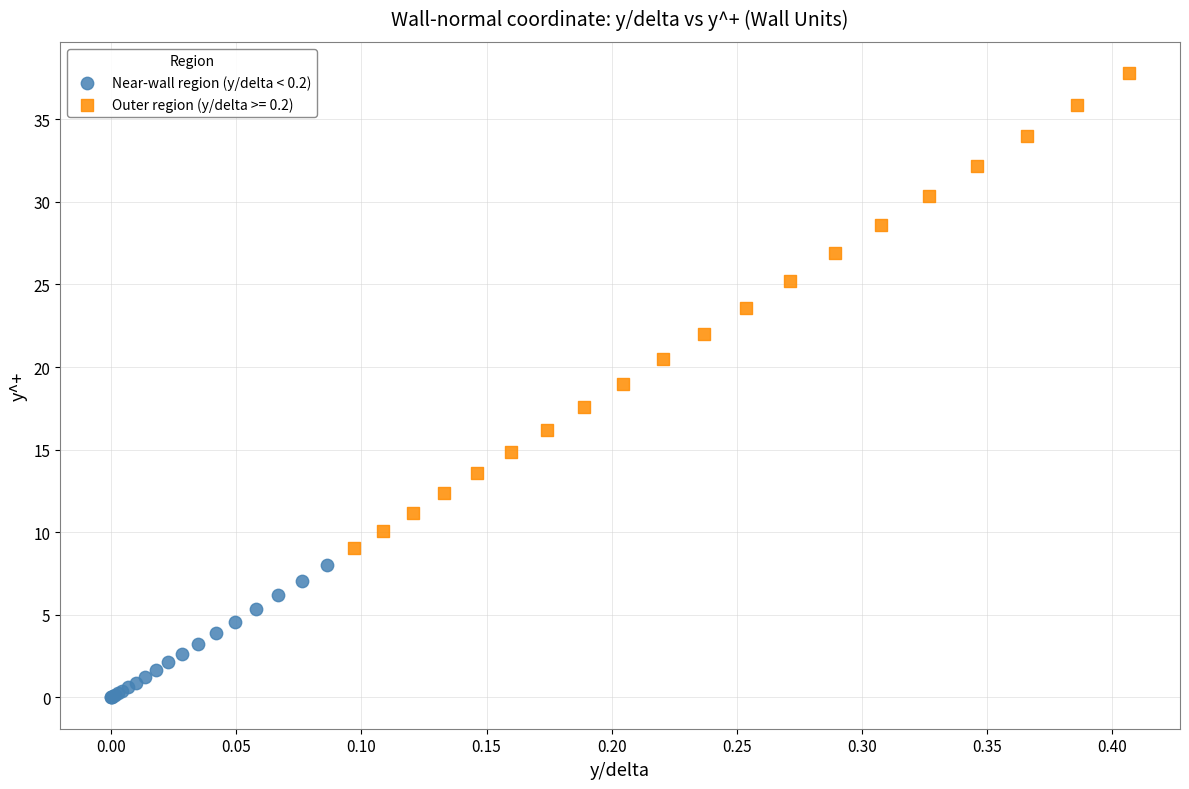

Which series reaches the minimum Y coordinate?

Near-wall region (y/delta < 0.2)